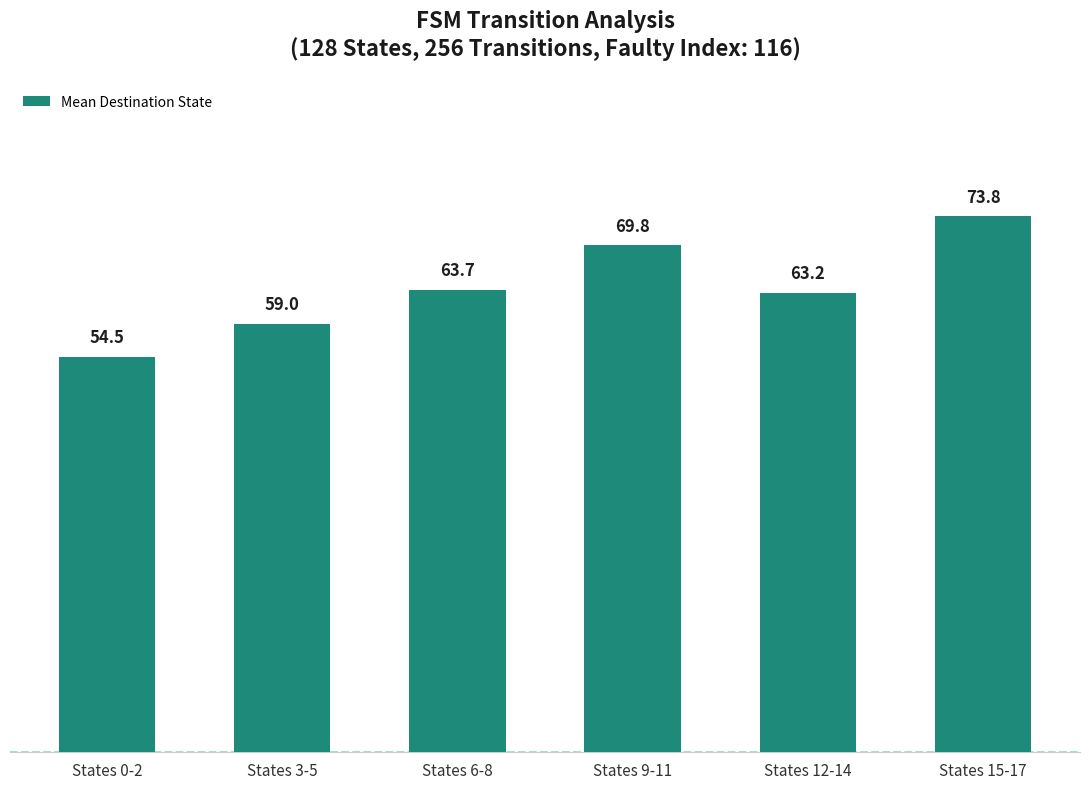

Approximately how many times larger is the value at States 9-11 compared to States 12-14?

1.1